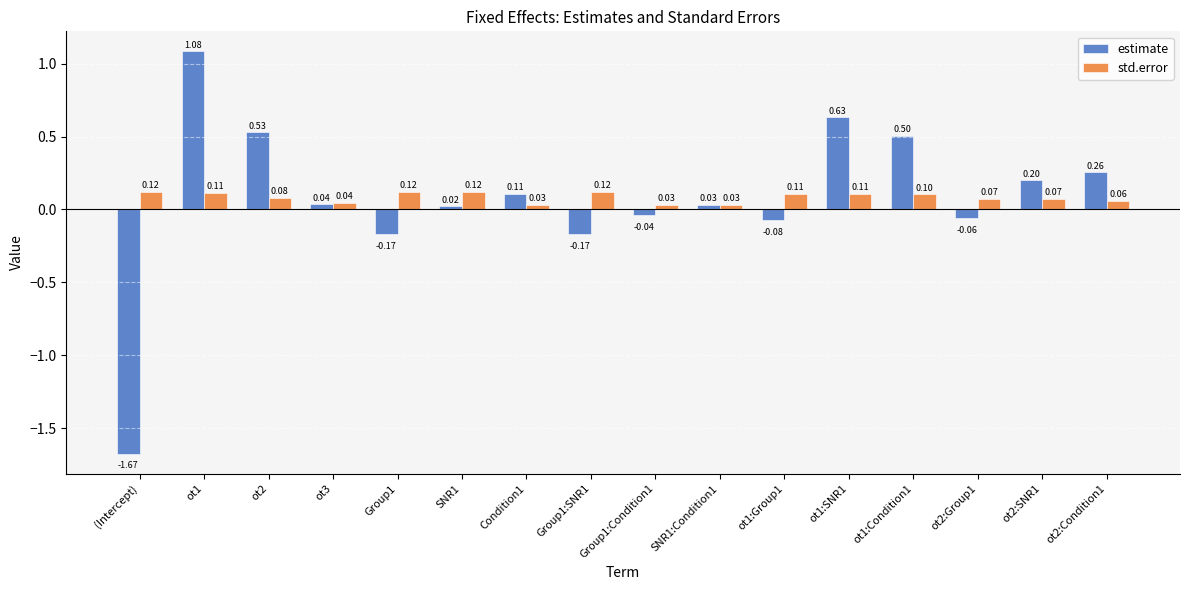

What are all the series names shown in the legend?

estimate, std.error